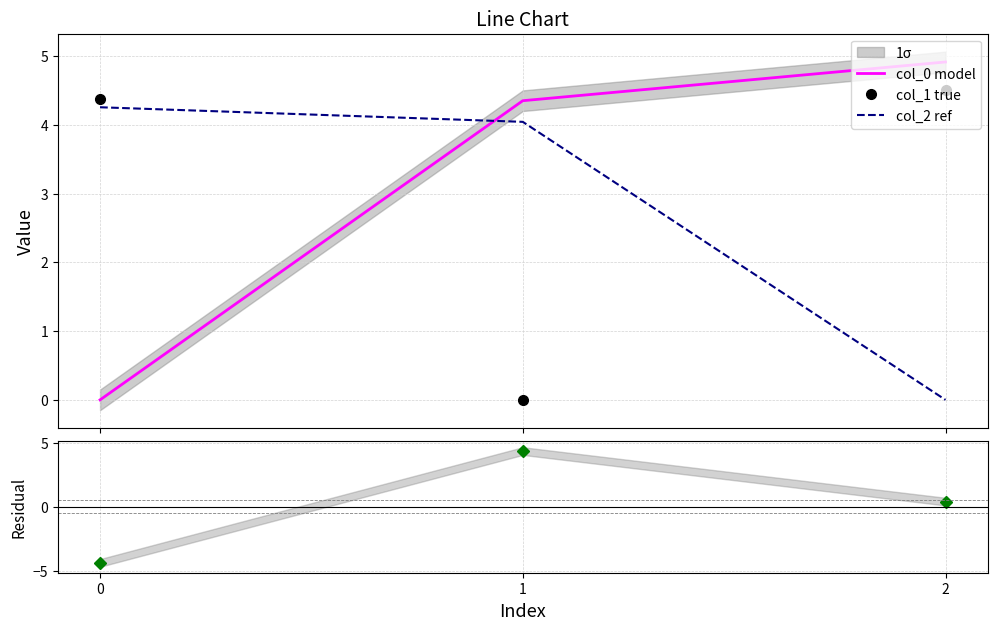

Rank the categories by Residual value from lowest to highest.

0, 2, 1